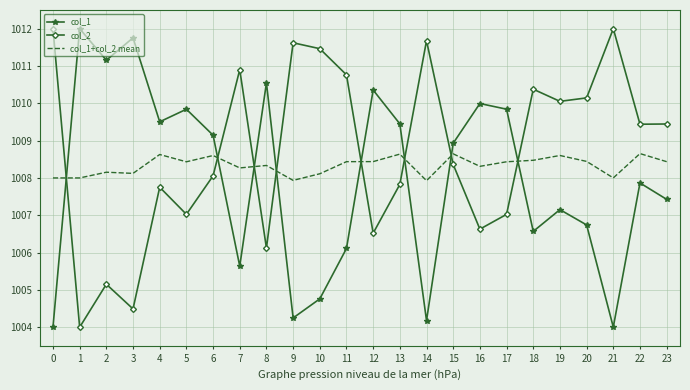

Which series has the largest total across all categories?

col_2